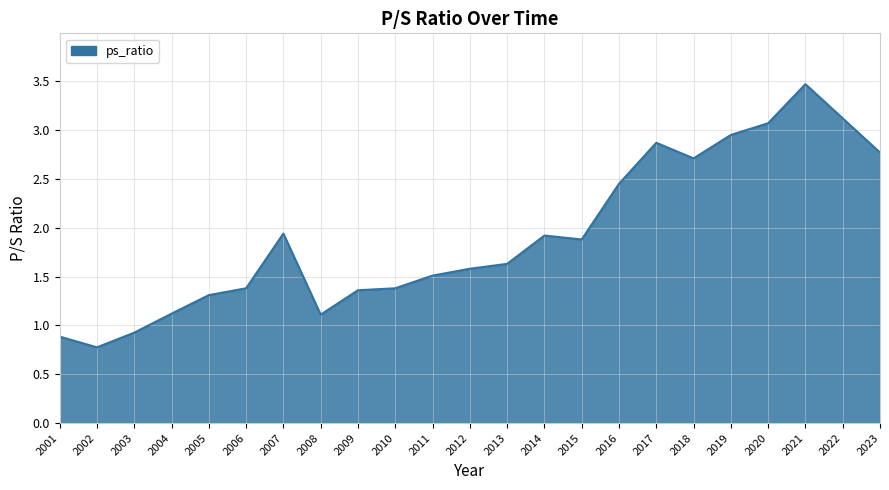

At which label does the data first exceed 1?

2004